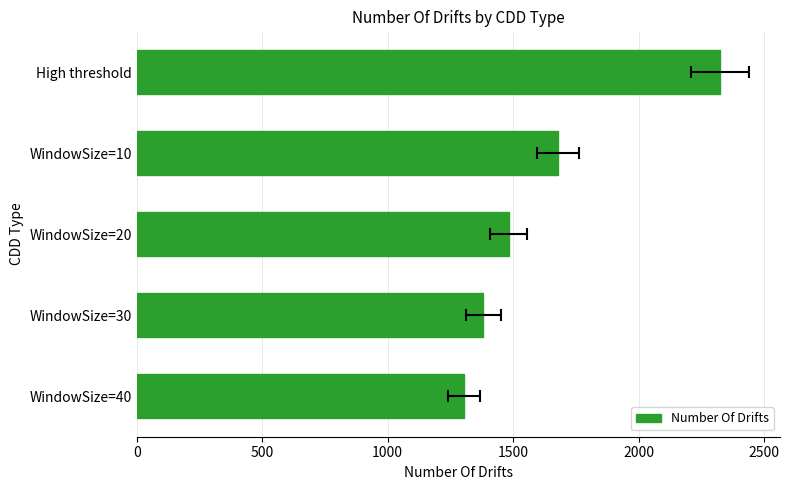

Count the number of categories in the chart.

5